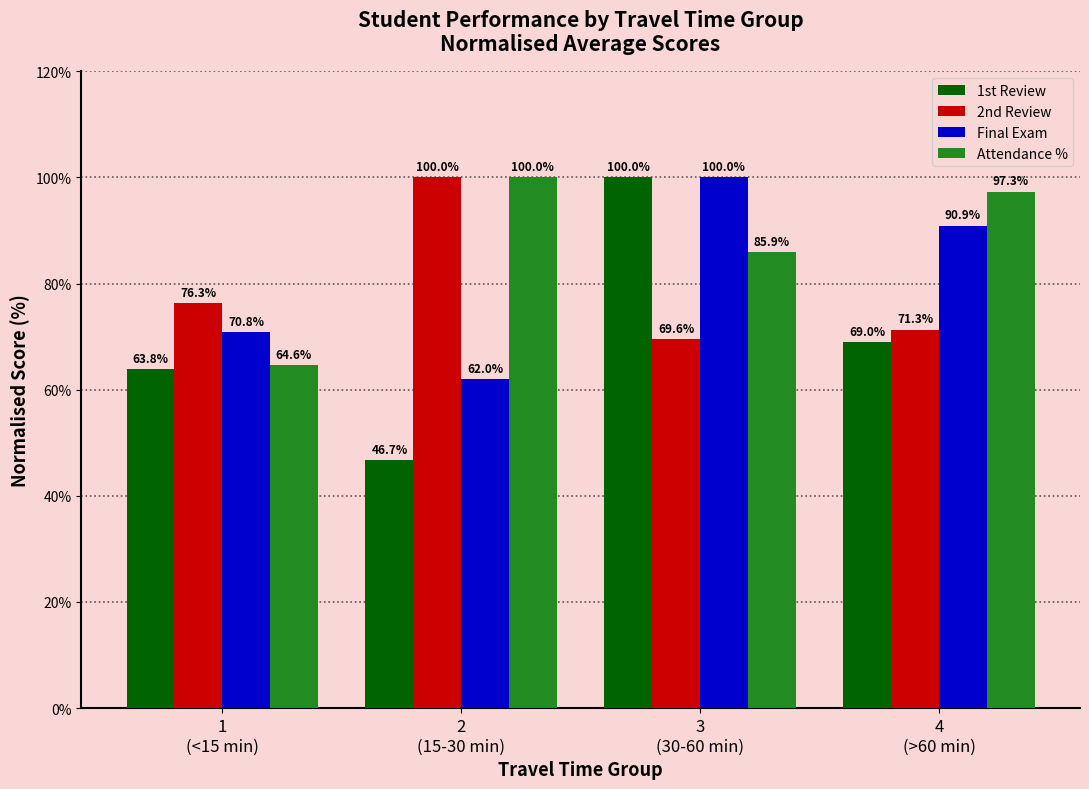

Which series has the largest total across all categories?

Attendance %